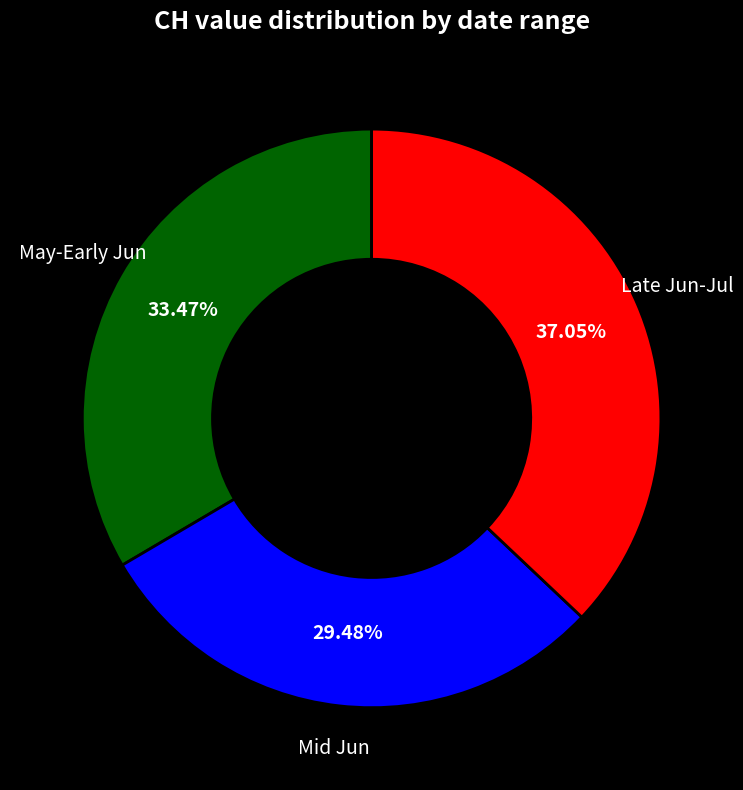

What is the ratio of the value at Late Jun-Jul to the value at May-Early Jun?

1.1